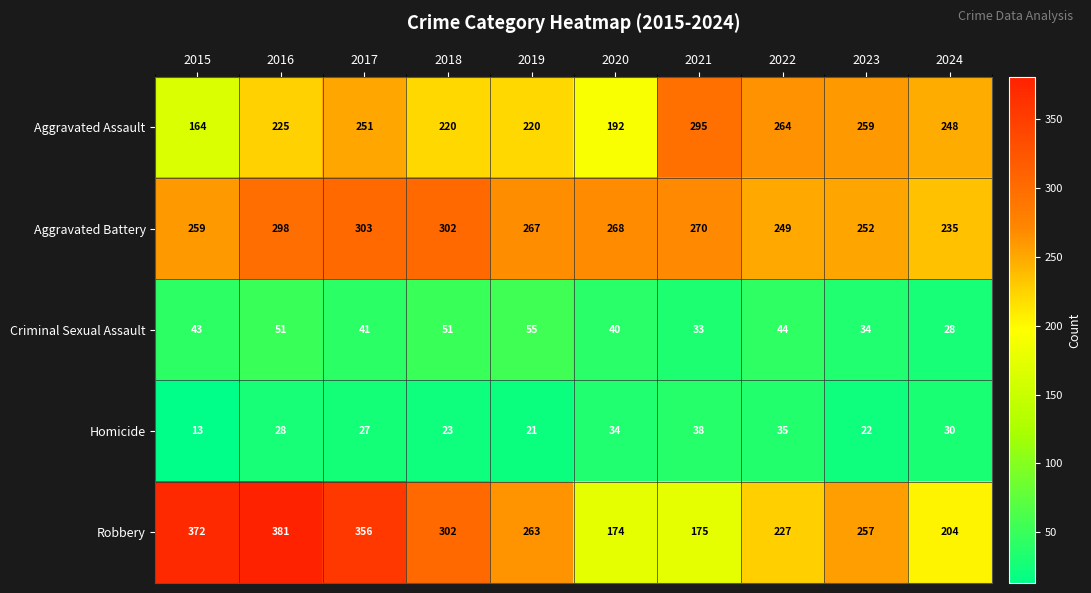

Where is Aggravated Assault nearest to the value 229?

2016